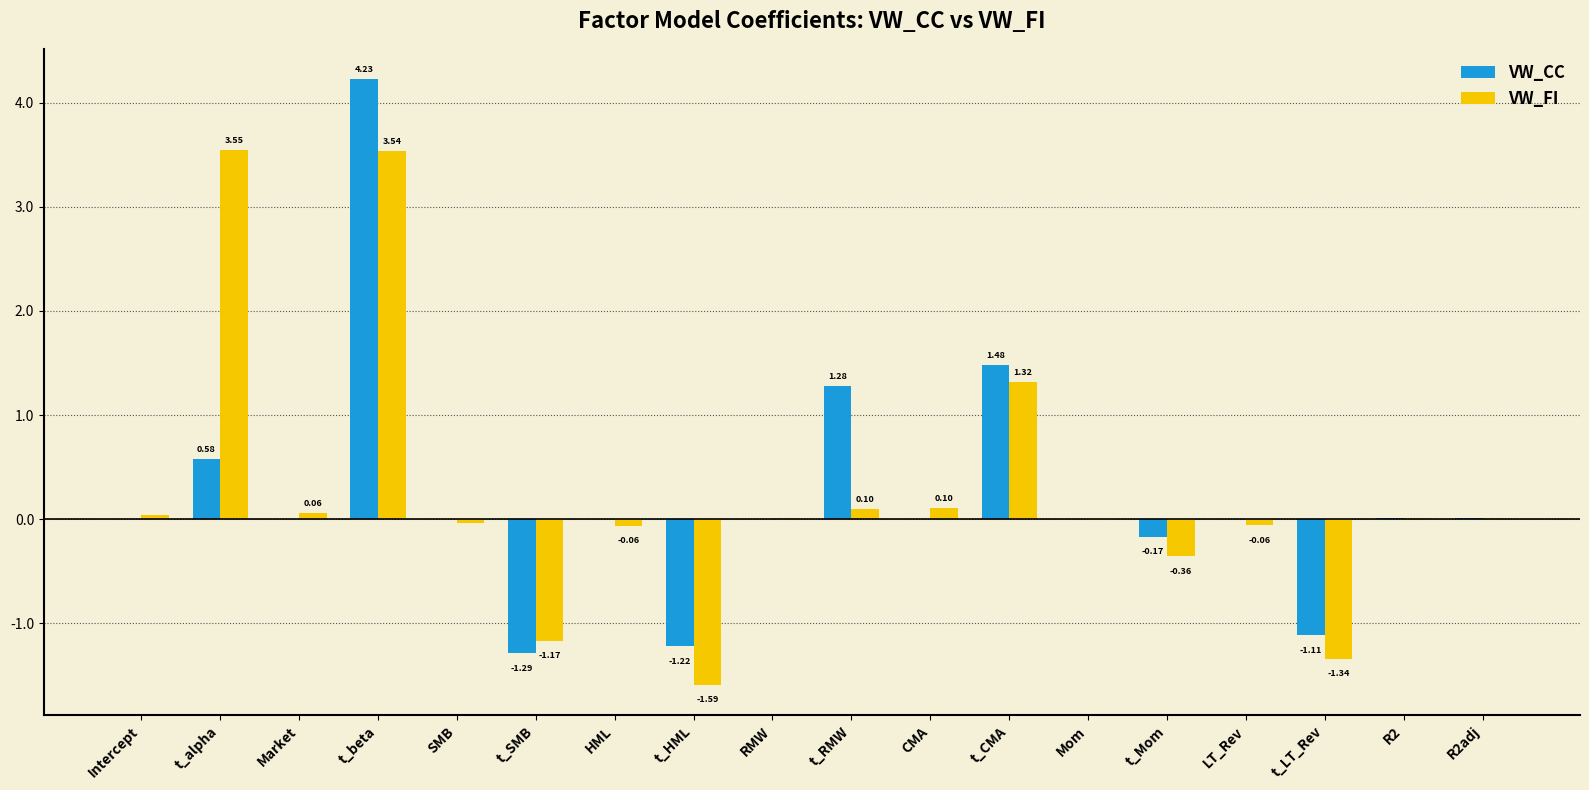

Are the bars horizontal?

No